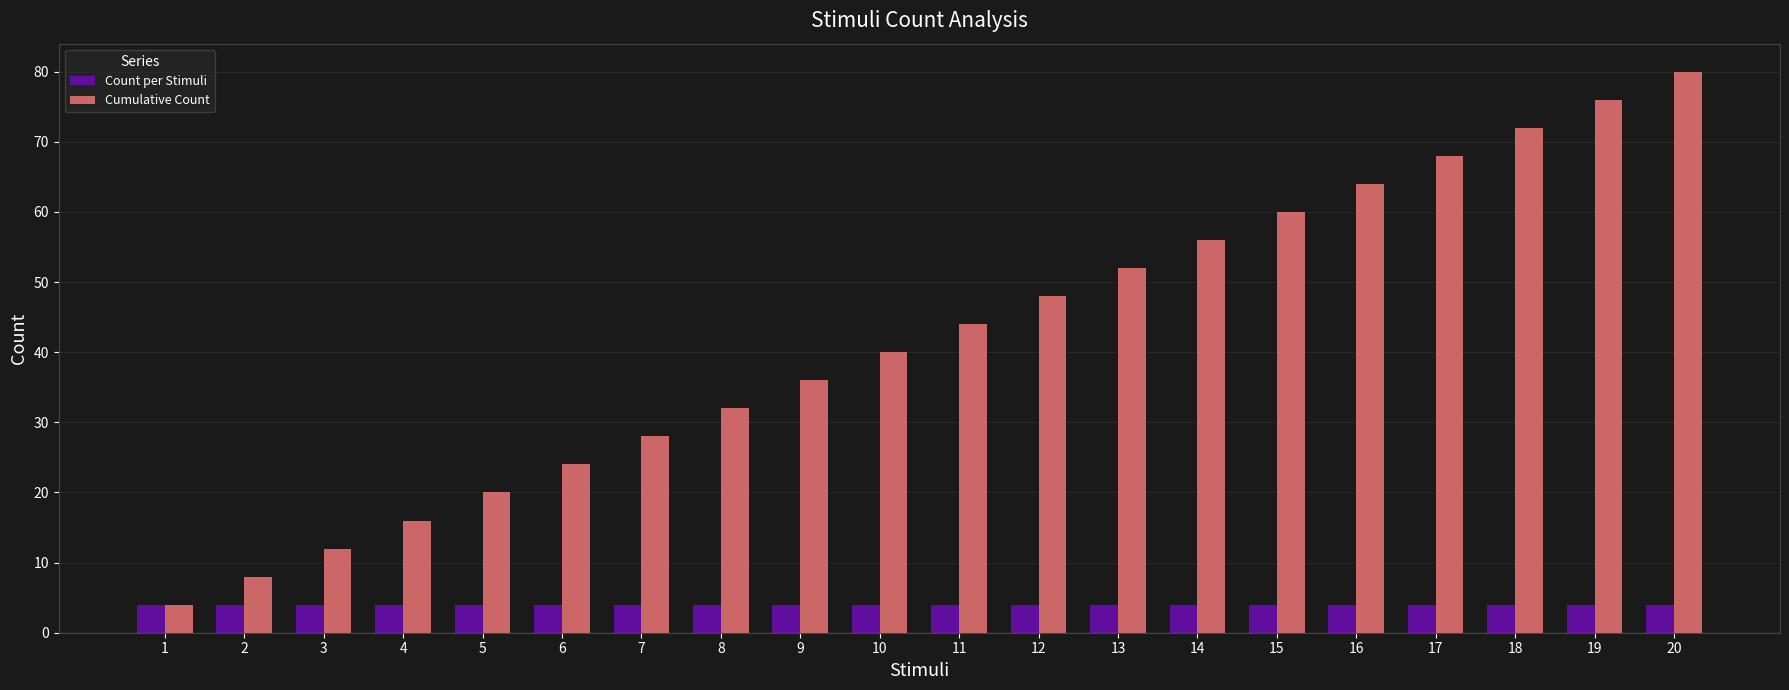

Is it true that Cumulative Count equals 8 at 2?

True